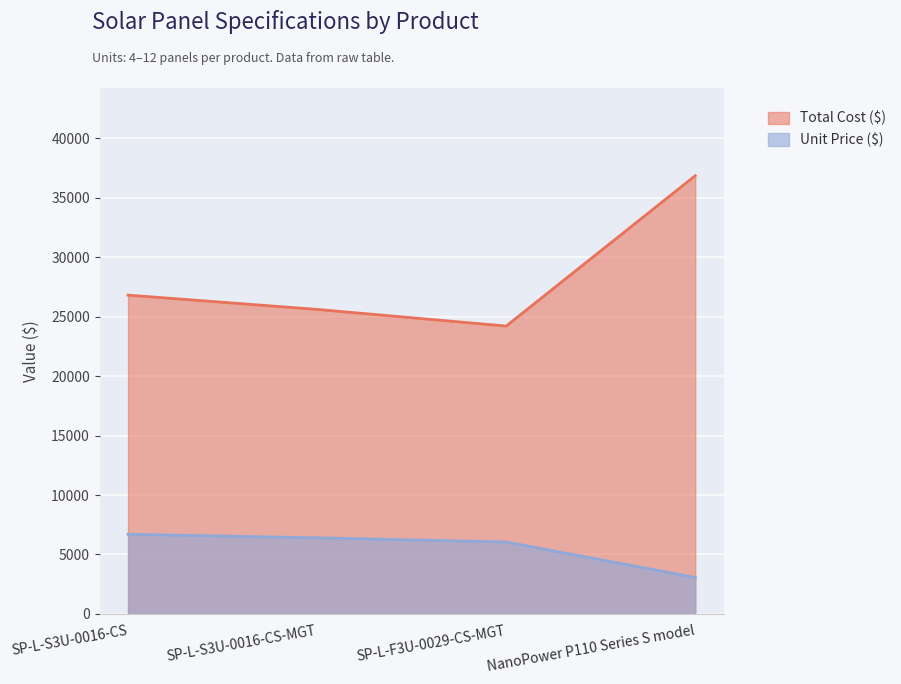

What is the total value across all series at SP-L-S3U-0016-CS-MGT?

32000